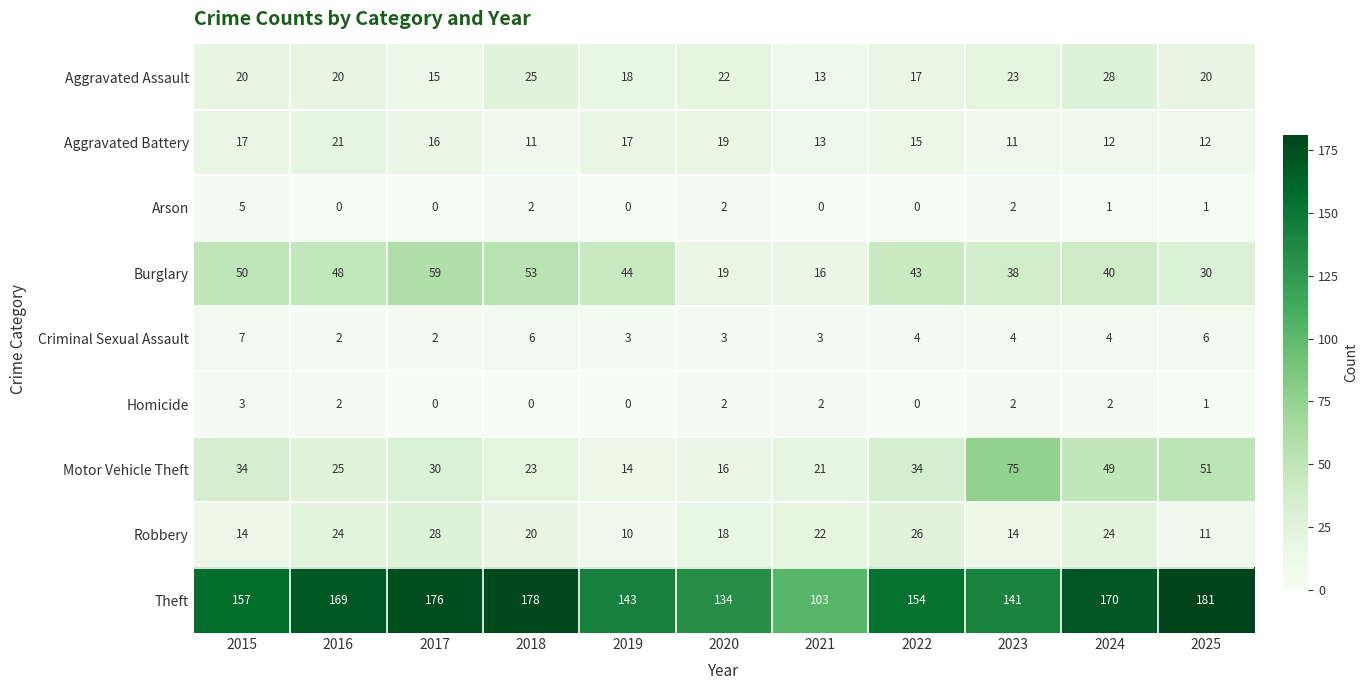

Which series has the widest spread of values?

Theft